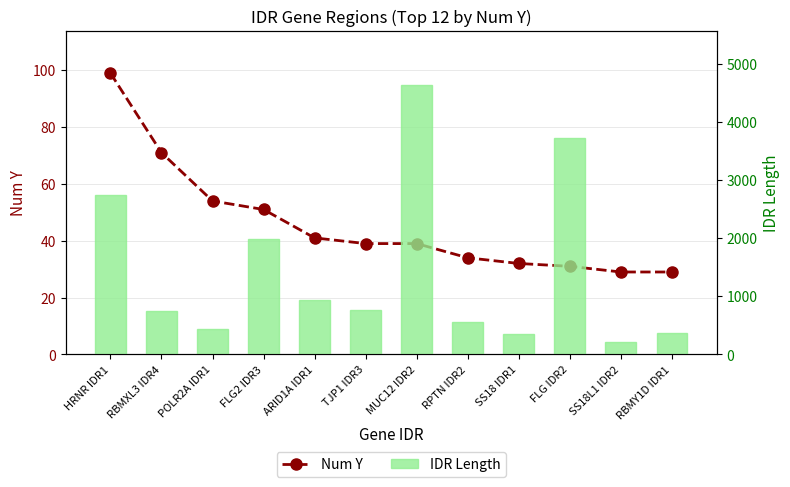

What is the value of the Num Y bar at the 2nd from the left?

71